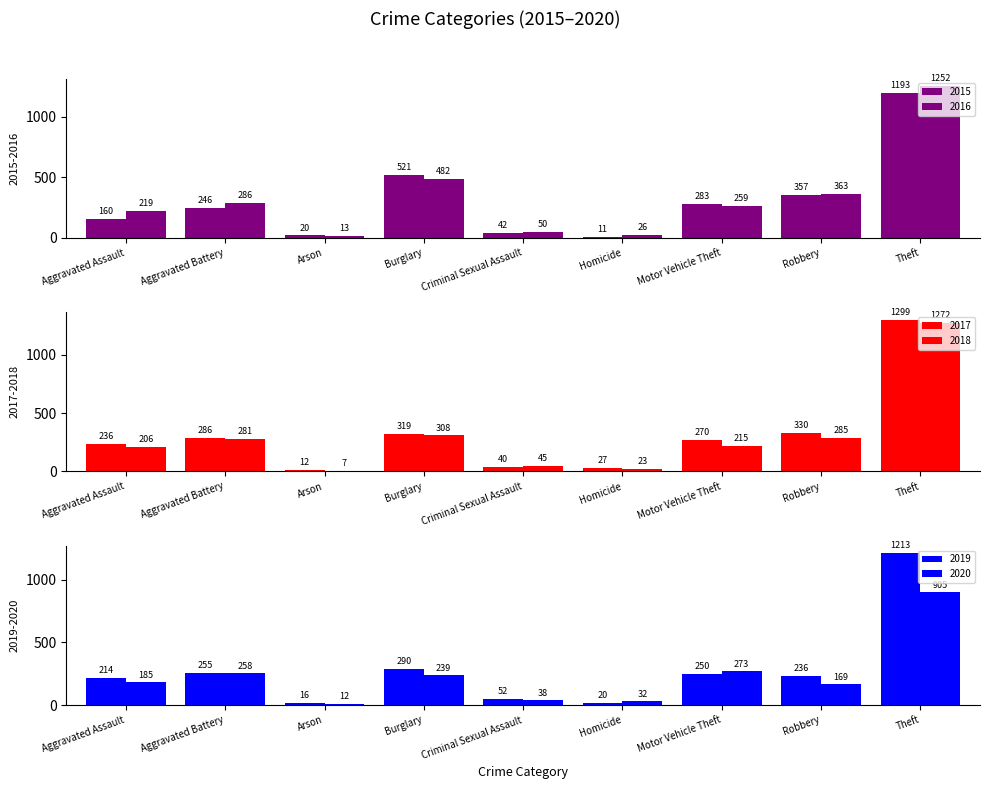

Reading left to right, transcribe all the data shown in this chart.

2015: 160	246	20	521	42	11	283	357	1193
2016: 219	286	13	482	50	26	259	363	1252
2017: 236	286	12	319	40	27	270	330	1299
2018: 206	281	7	308	45	23	215	285	1272
2019: 214	255	16	290	52	20	250	236	1213
2020: 185	258	12	239	38	32	273	169	905